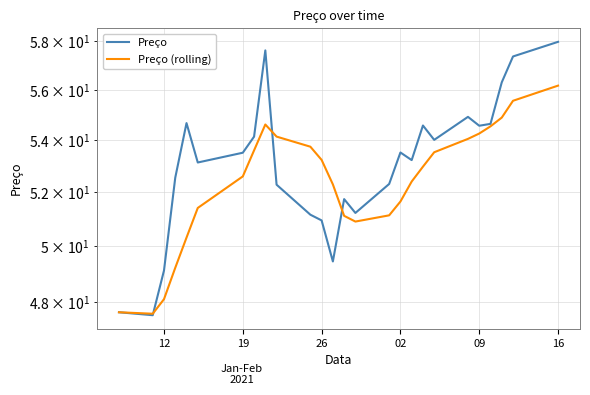

How many interior local peaks does the Preço series have?

6